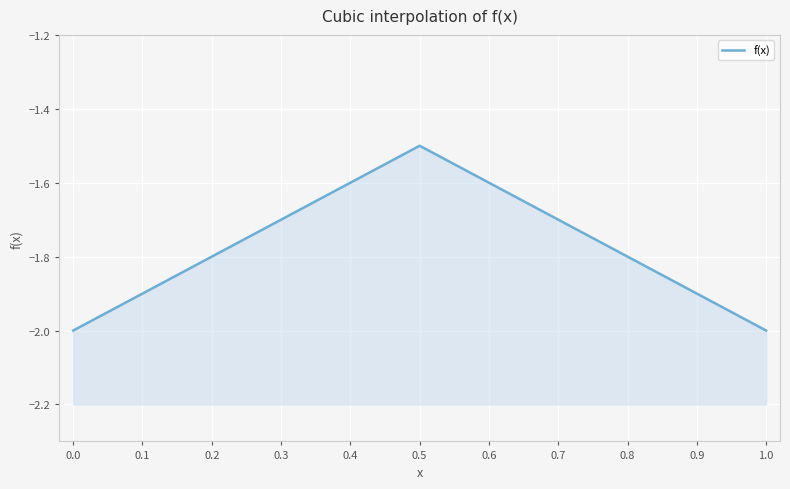

The chart shows a value of -2.4 at 0.4. True or false?

False